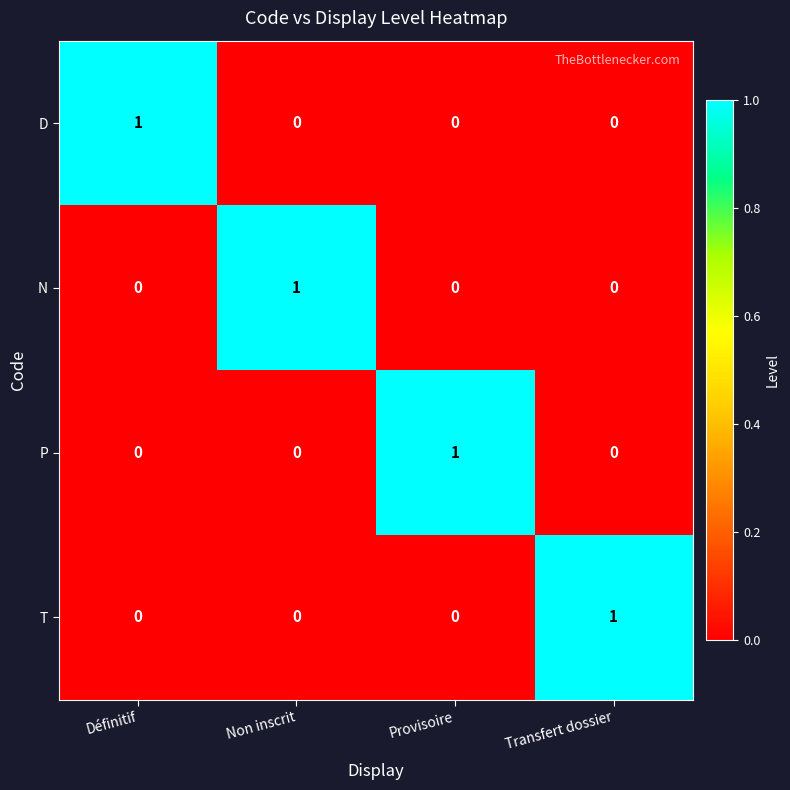

True or false: D has a value of 0 at Non inscrit.

True